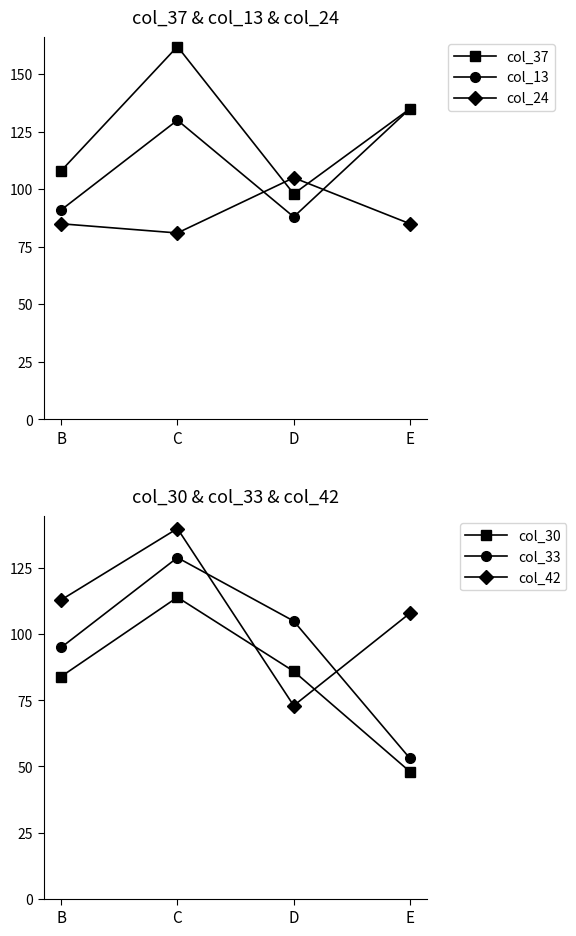

What are all the series names shown in the legend?

col_37, col_13, col_24, col_30, col_33, col_42